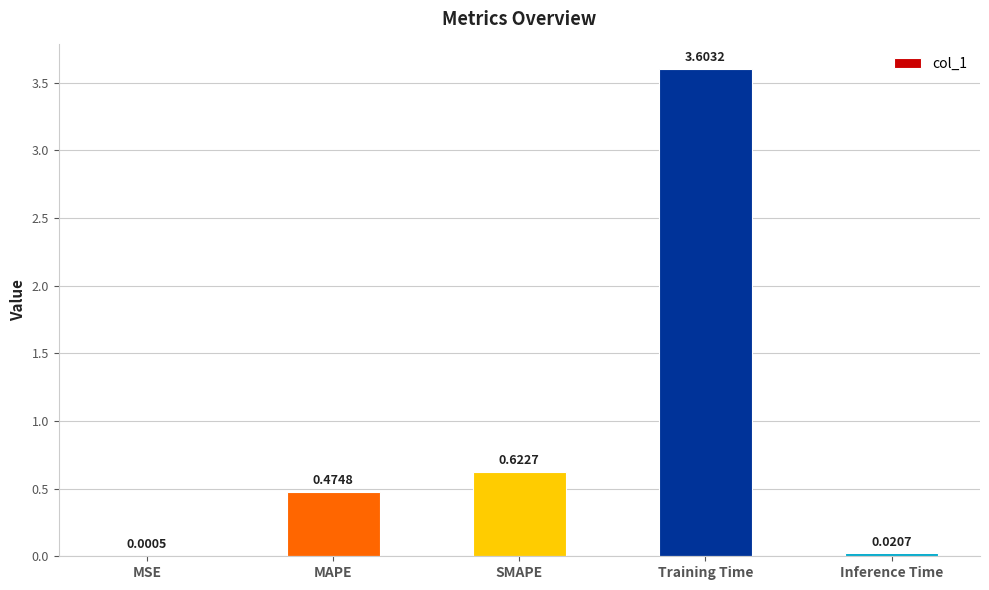

Count the number of data series in this chart.

1